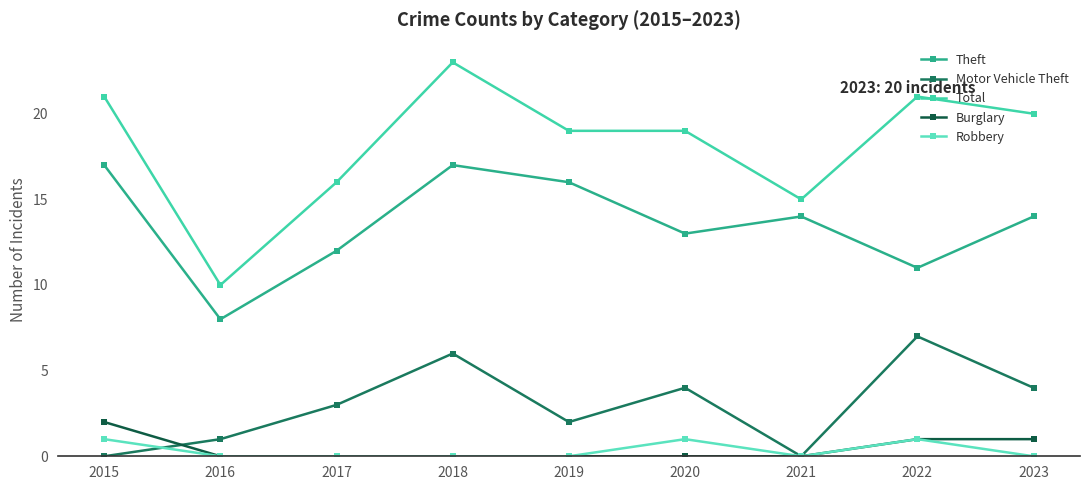

Which label corresponds to the smallest value in the chart?

2015